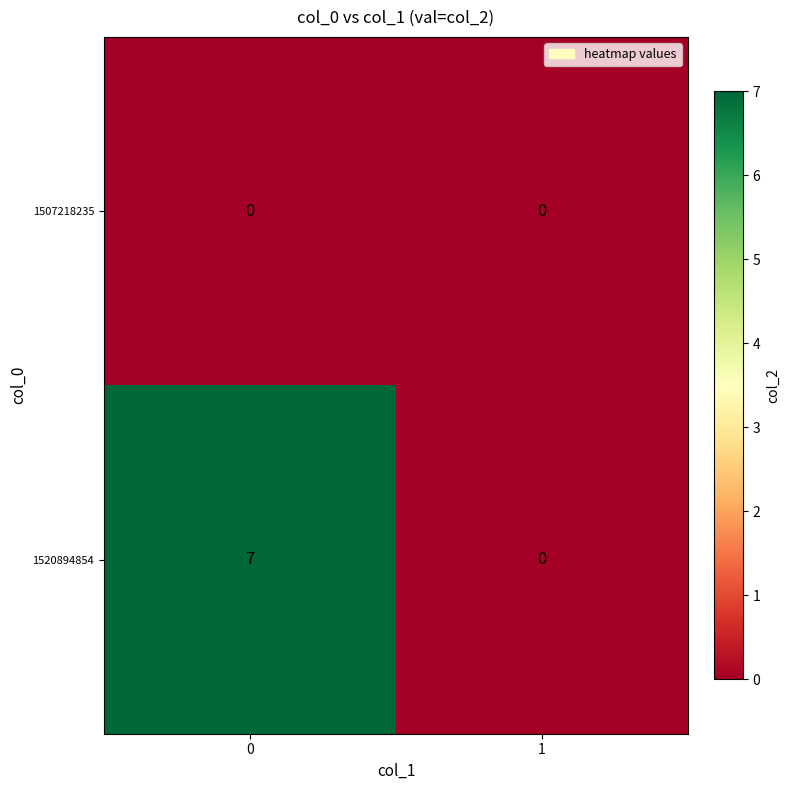

Which series changed the most between 0 and 1?

1520894854